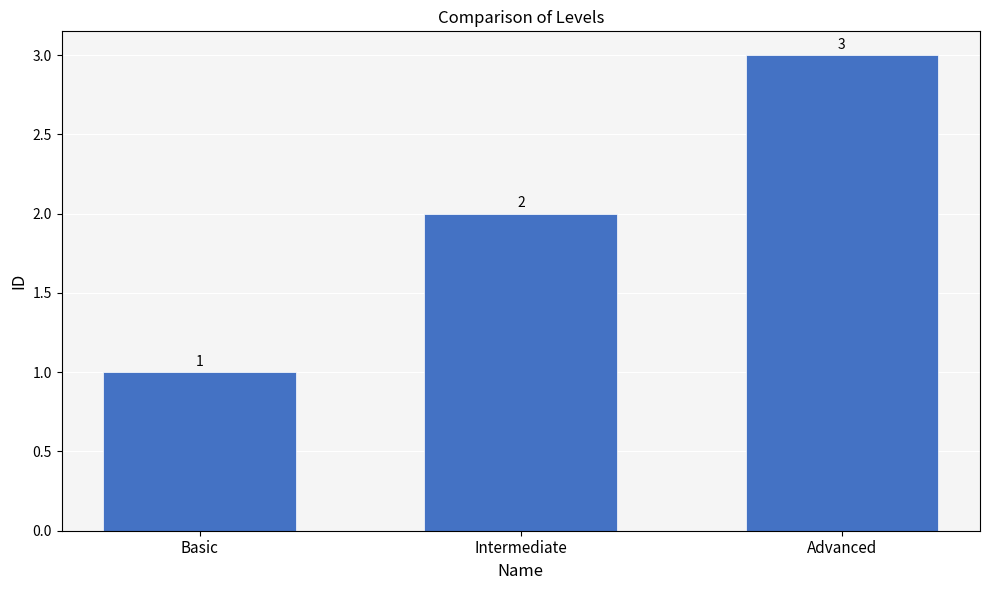

Which category has the highest value across all series?

Advanced